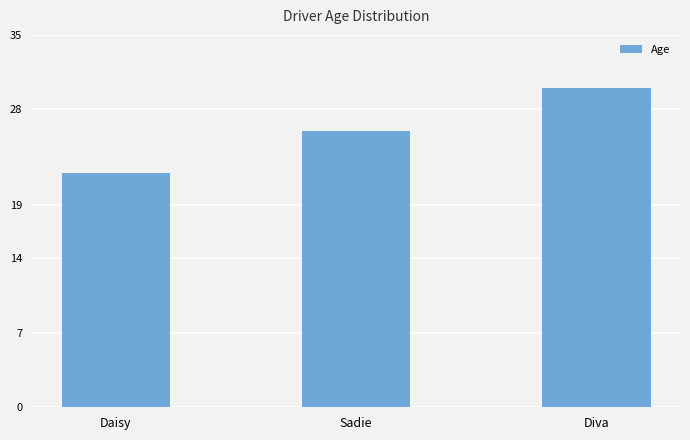

At which category does the chart reach its minimum across all series?

Daisy